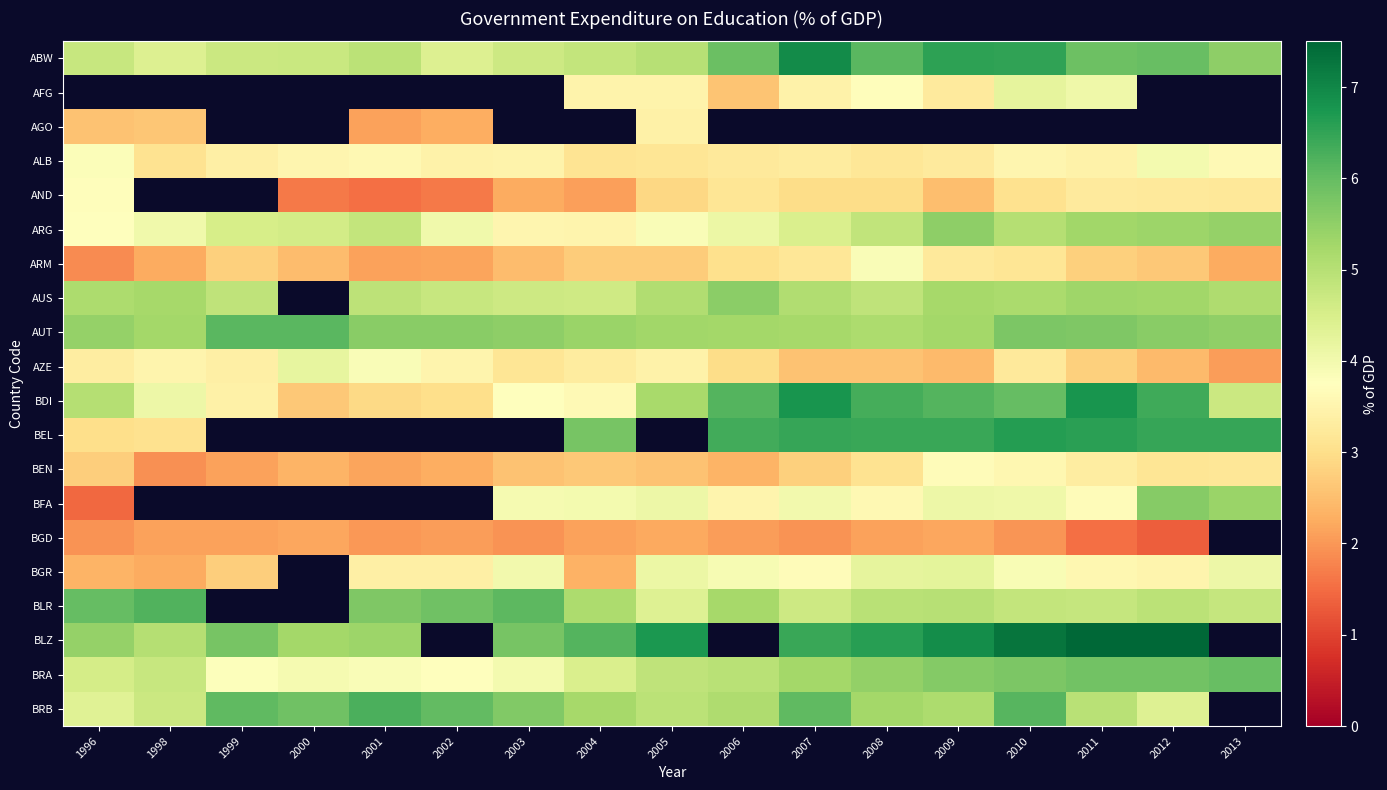

True or false: AUS has a value of 1.9 at 2001.

False